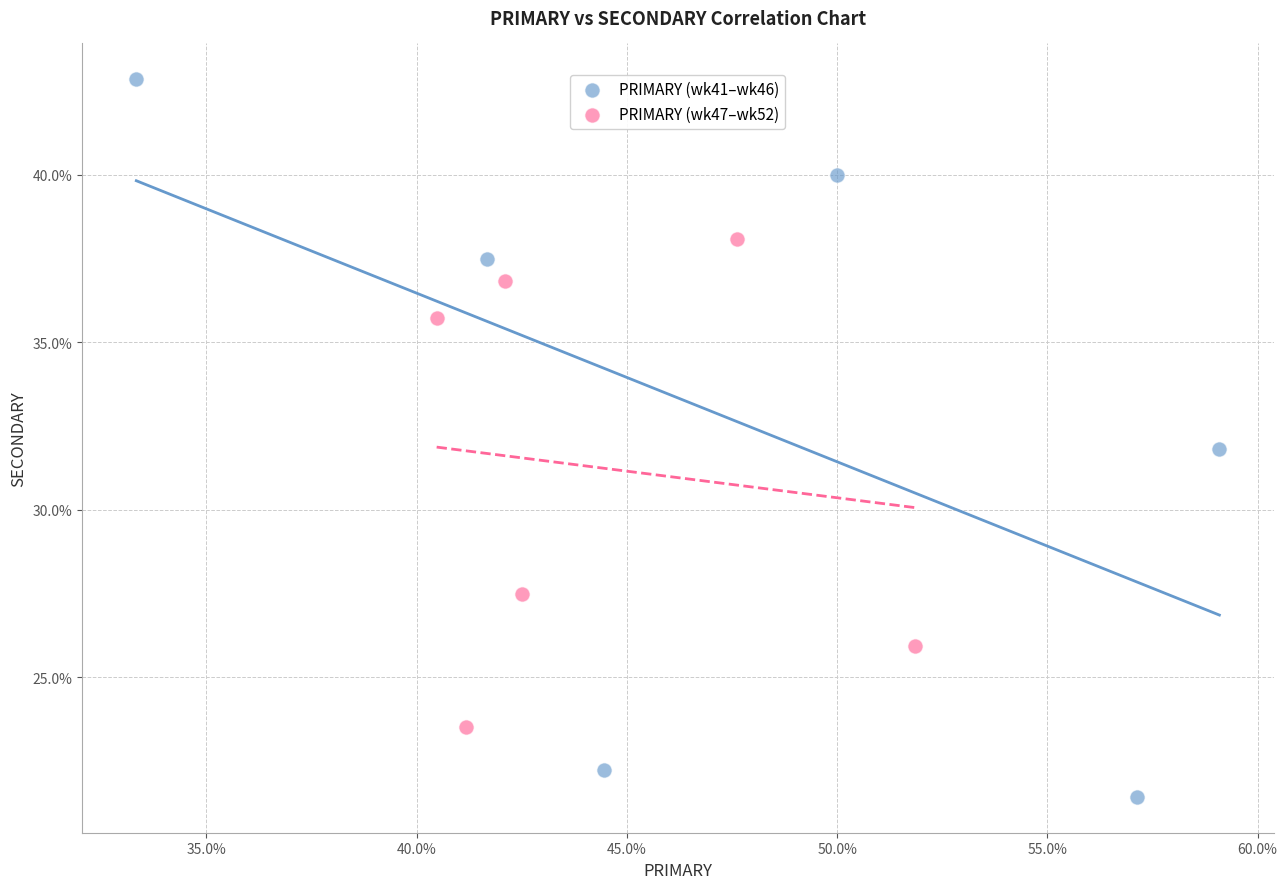

Which series reaches the minimum Y coordinate?

PRIMARY (wk41–wk46)